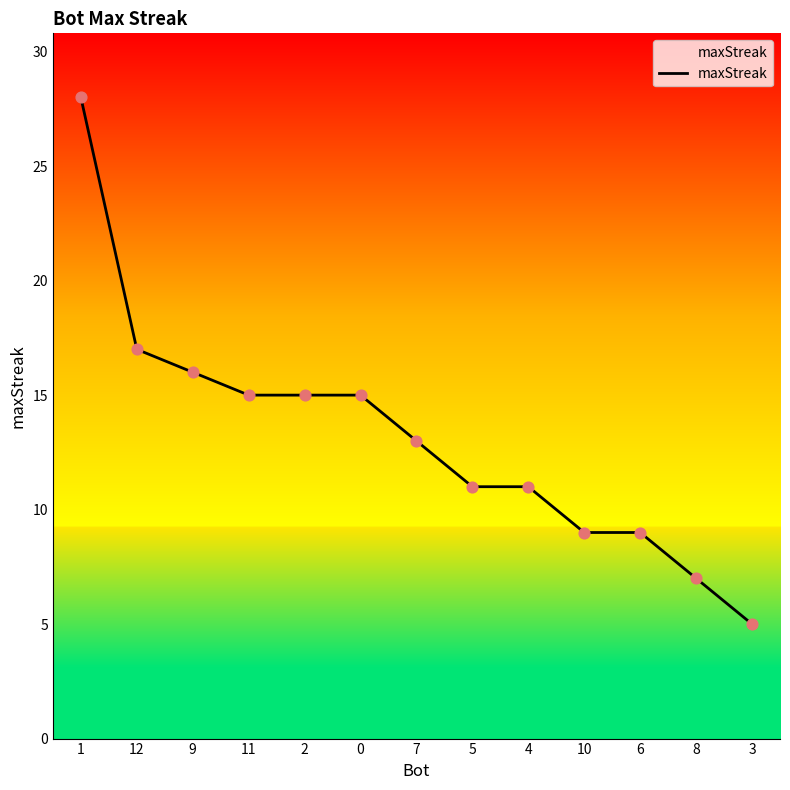

Approximately how many times larger is the value at 12 compared to 4?

1.5